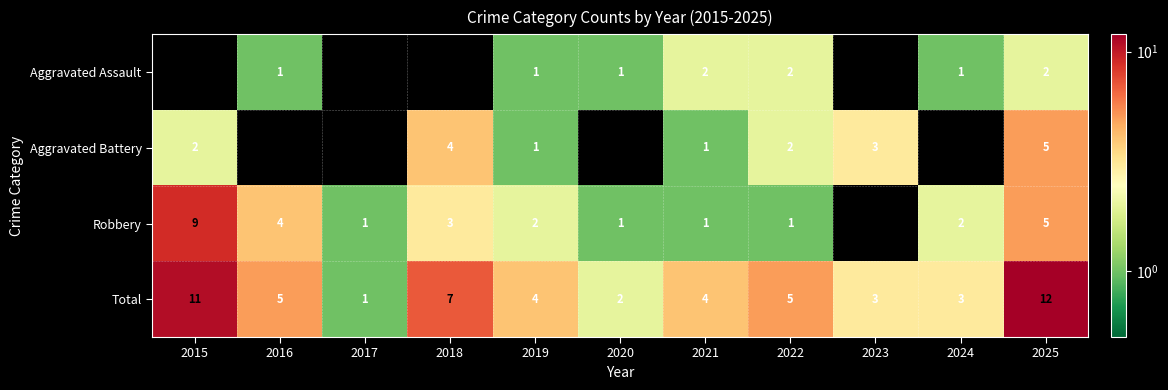

True or false: Total has a value of 4 at 2019.

True